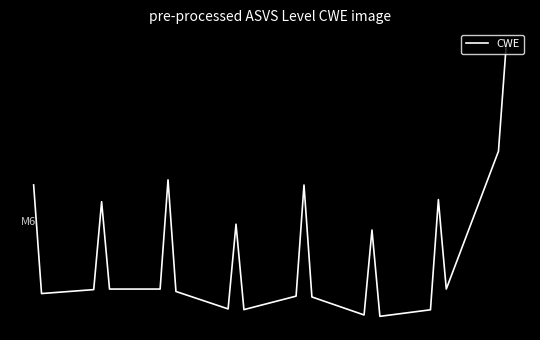

Reading left to right, what are all the values shown in this chart?

9.1.1=319	9.1.2=326	9.1.3=326	9.2.1=295	9.2.2=319	9.2.3=287	9.2.4=299	9.2.5=544